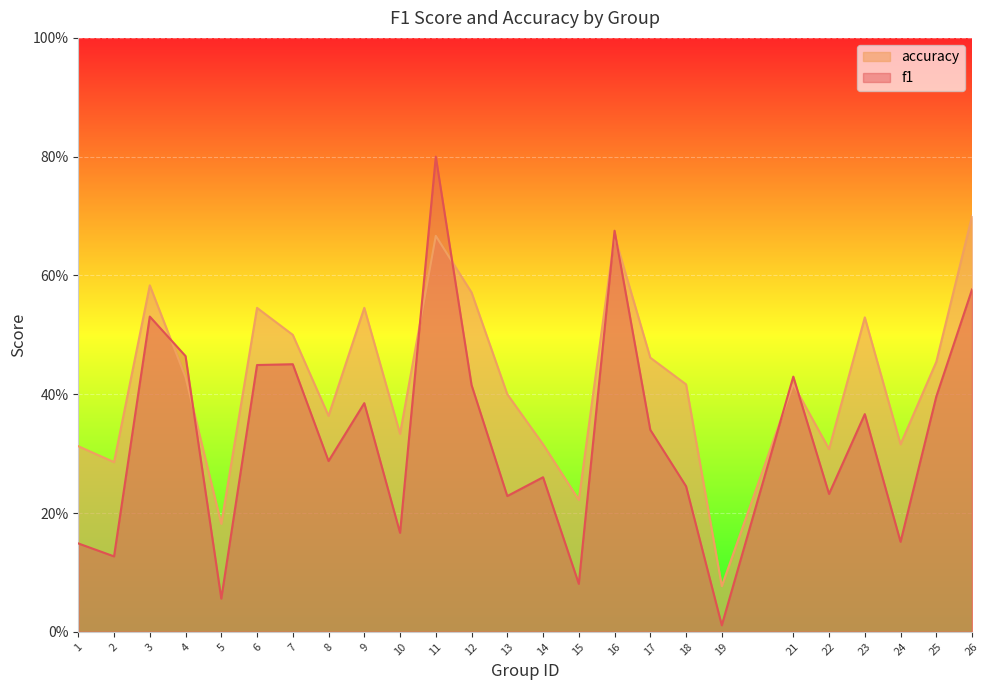

Is it true that accuracy equals 0.7 at 13?

False